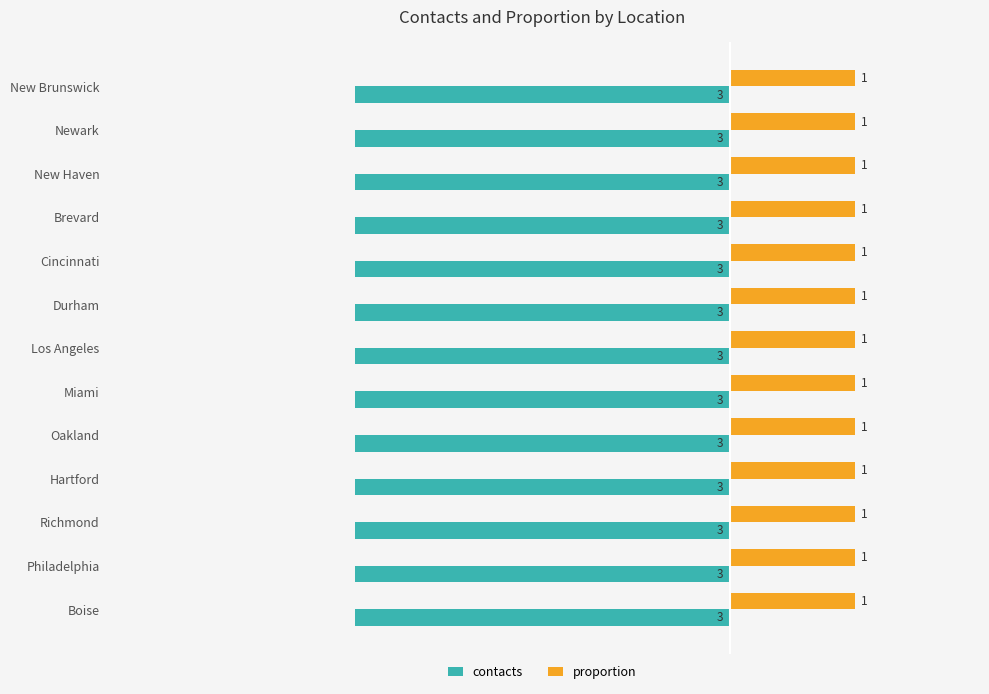

The value of proportion at Philadelphia is 1. True or false?

True